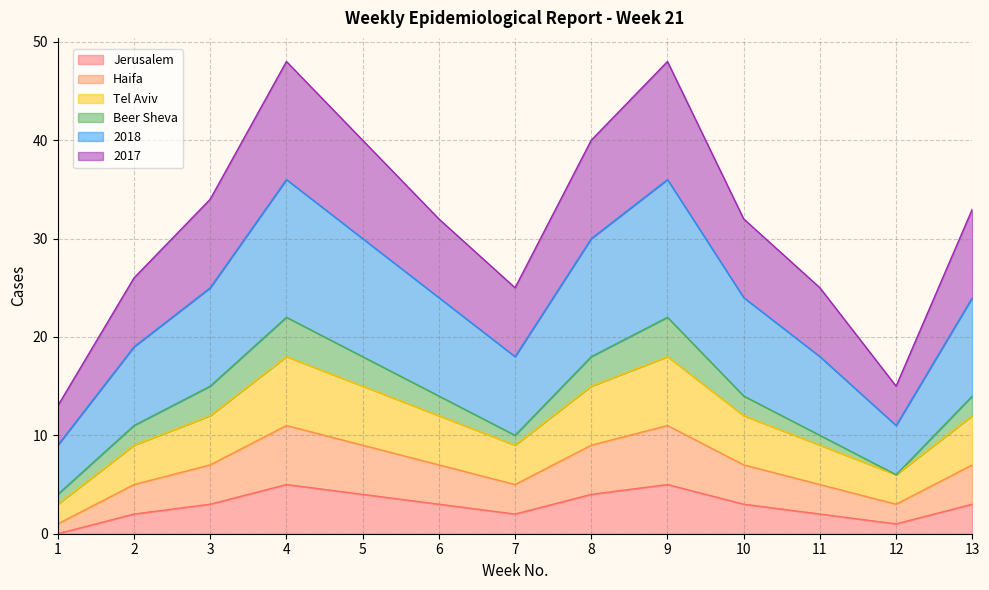

How many lines are shown in the chart?

6